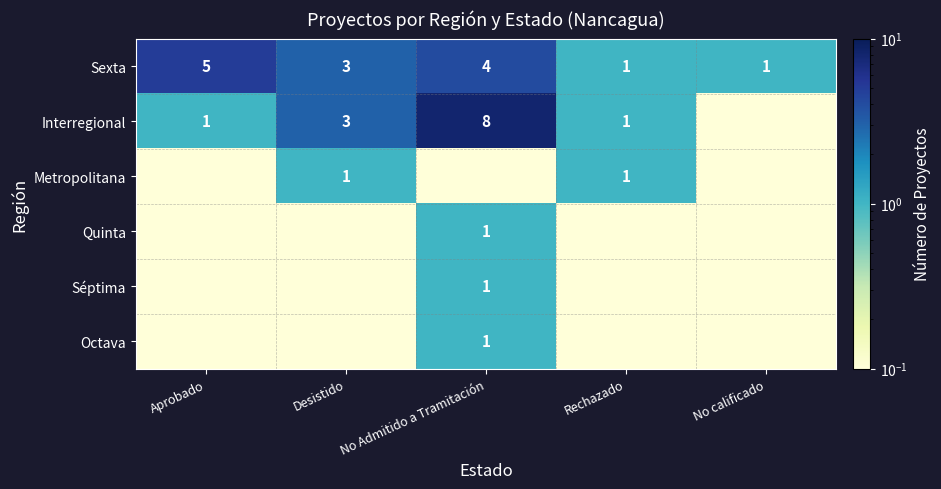

At which category is the sum across all series the highest?

No Admitido a Tramitación